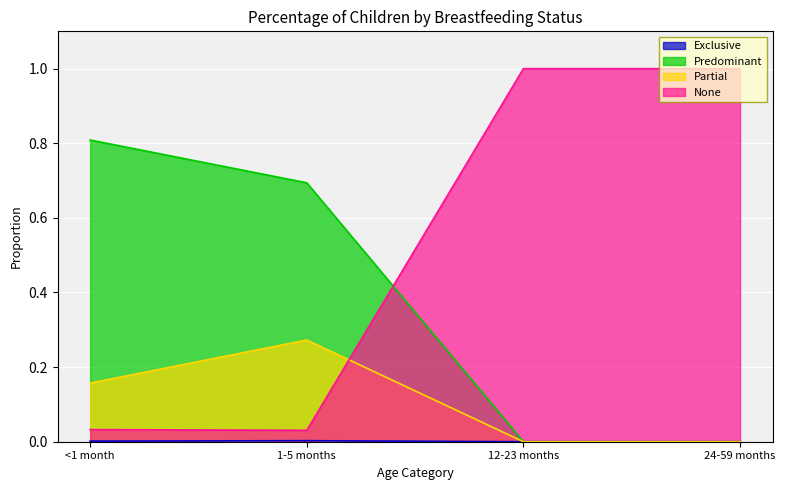

How many lines are shown in the chart?

4